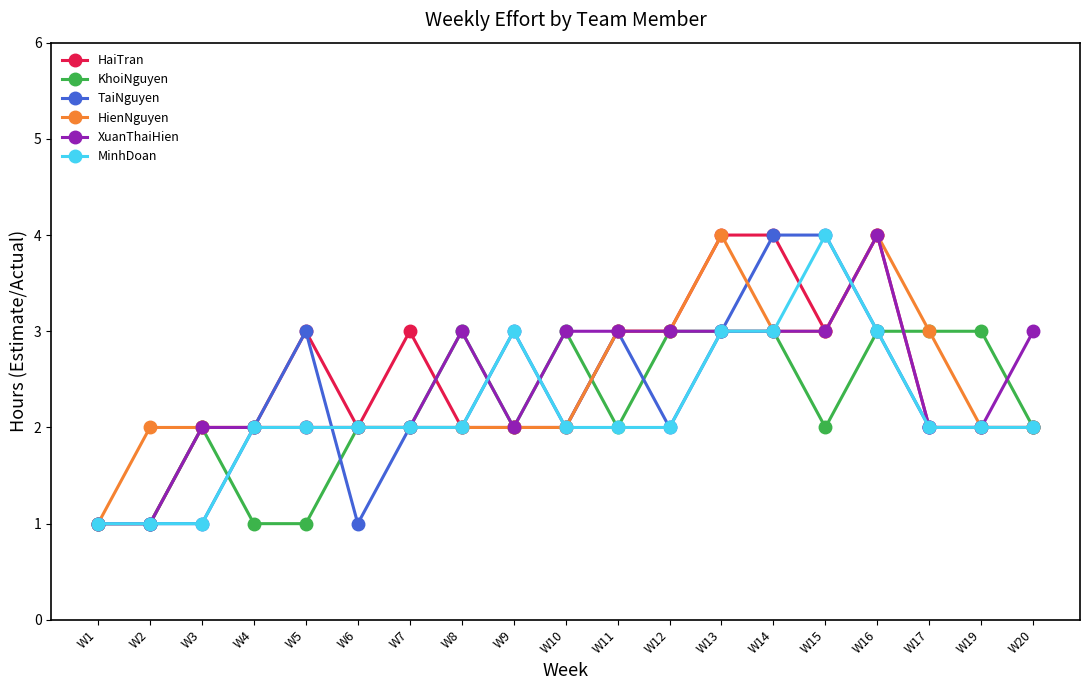

What is the total value across all series at W10?

14